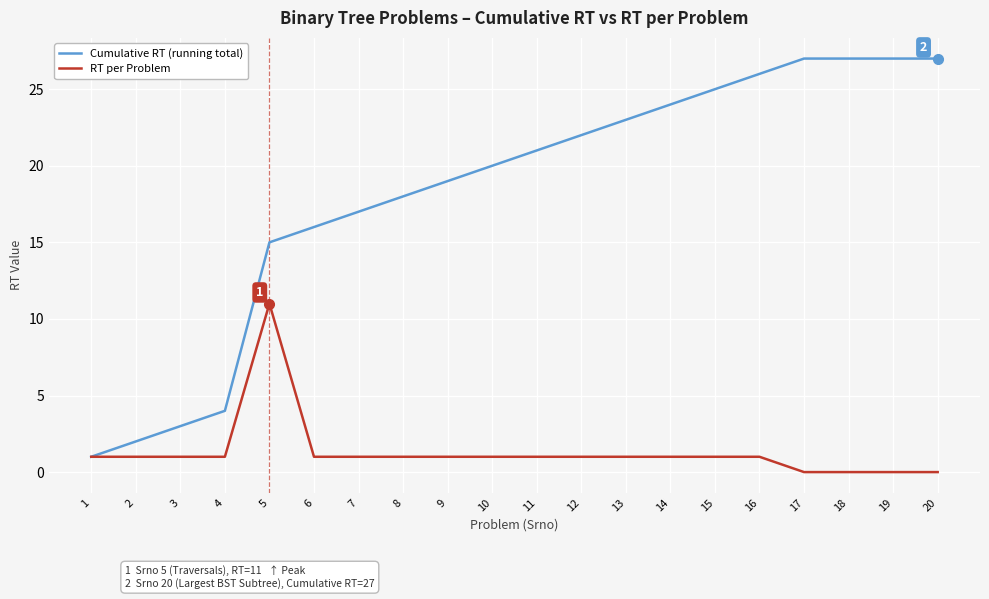

Rank the series by their maximum value, from highest to lowest.

Cumulative RT (running total), RT per Problem